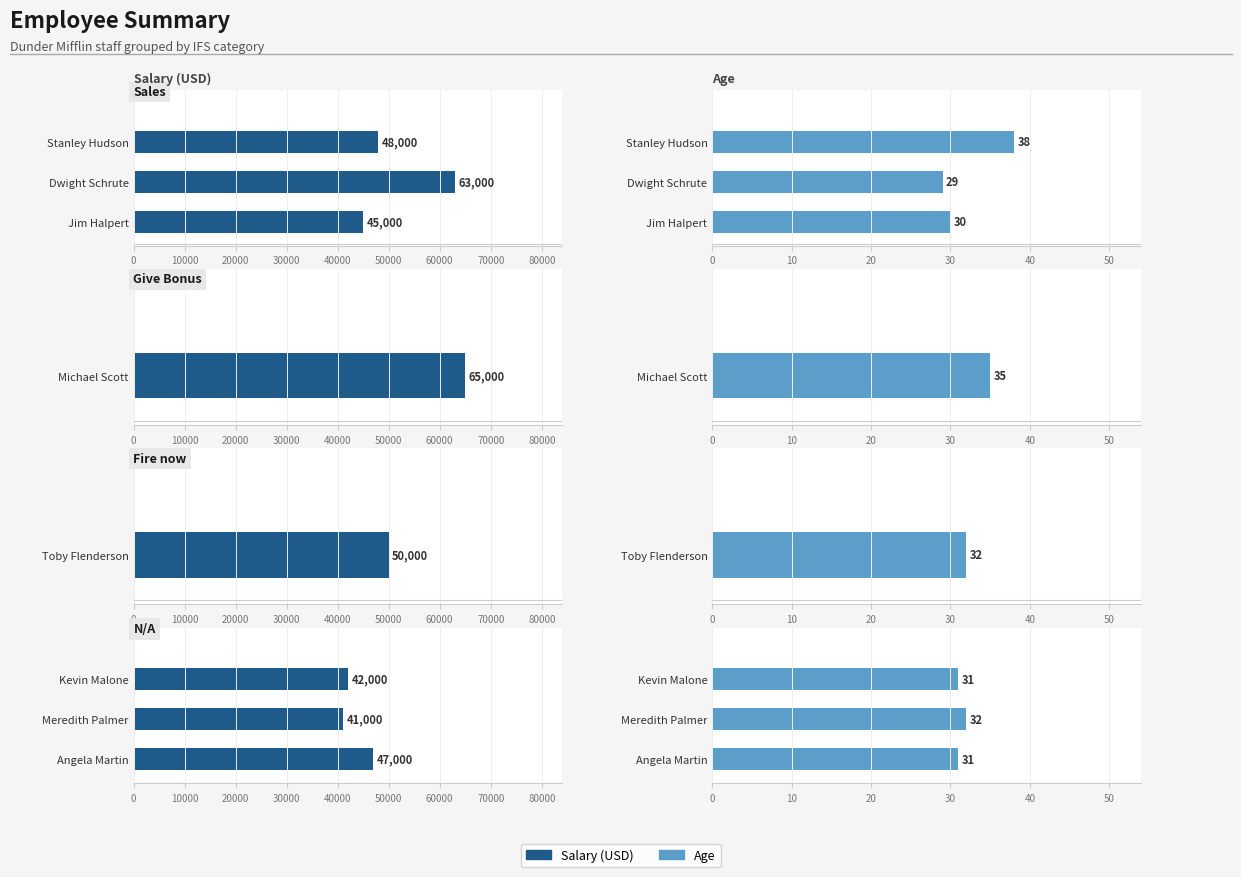

Between Kevin Malone and Meredith Palmer, which is larger?

Kevin Malone